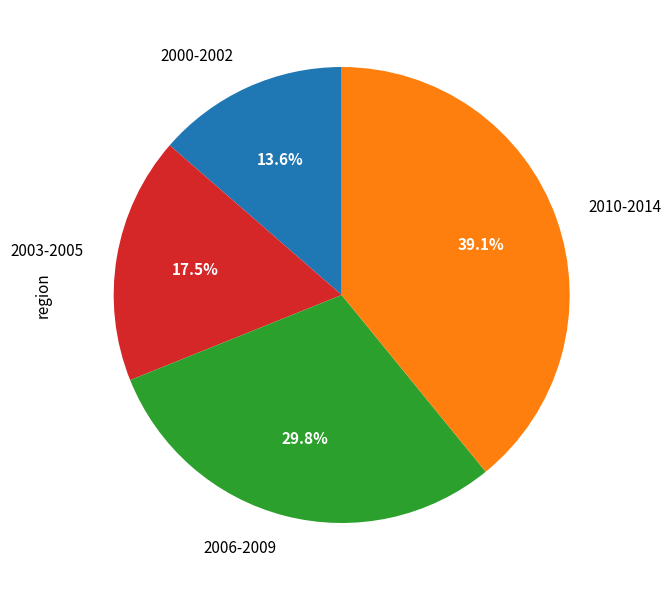

What is the total percentage of 2000-2002 and 2003-2005?

31.1%